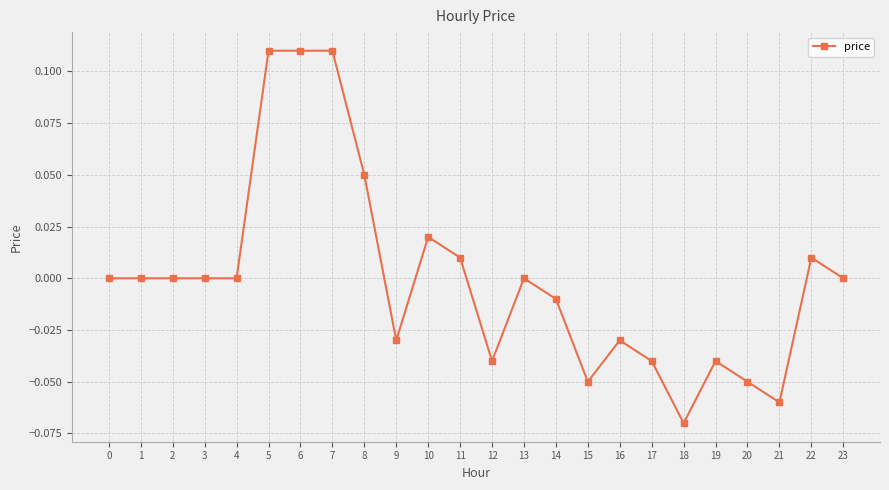

Which has a higher value, 7 or 1?

7